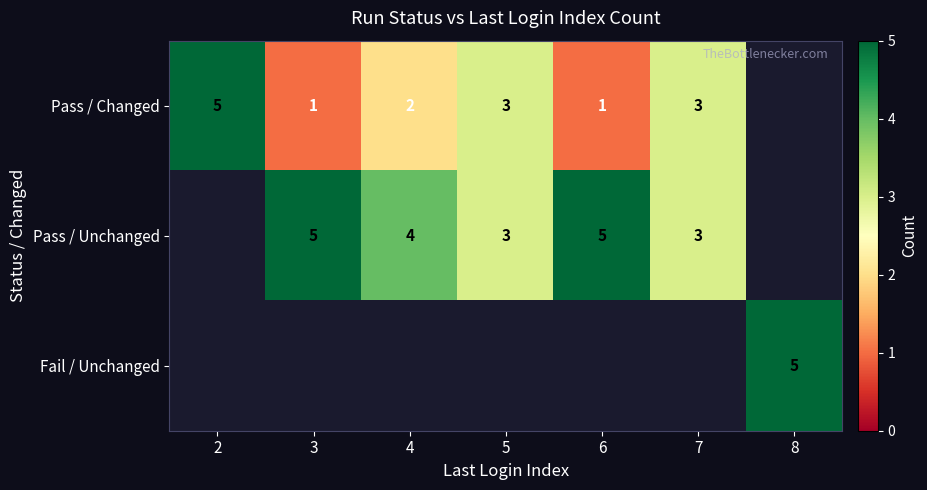

What is the sum of the Pass / Unchanged values at 5 and 6?

8